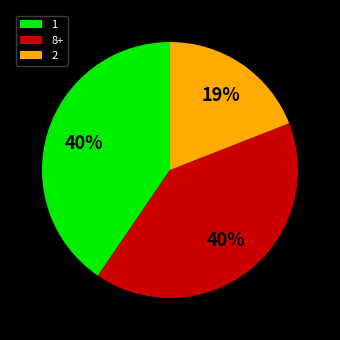

Combined, do 8+ and 2 account for over 50%?

Yes